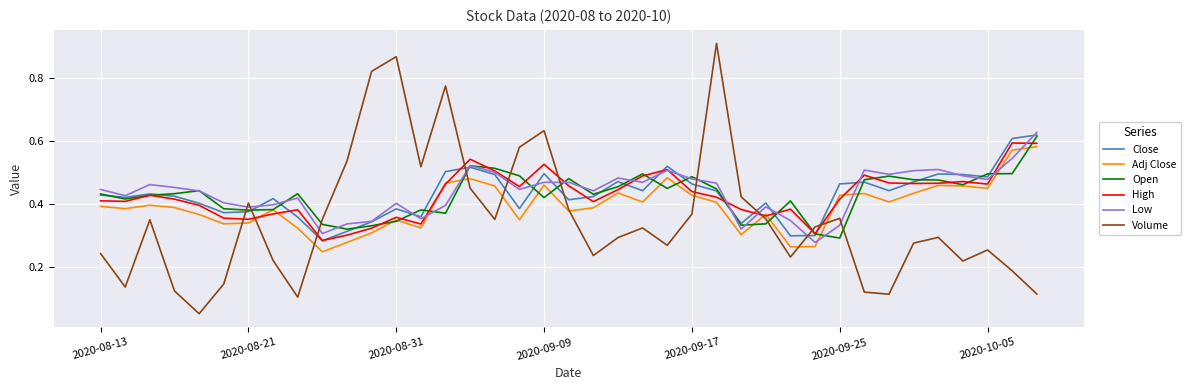

True or false: Adj Close and Close intersect in this chart.

False